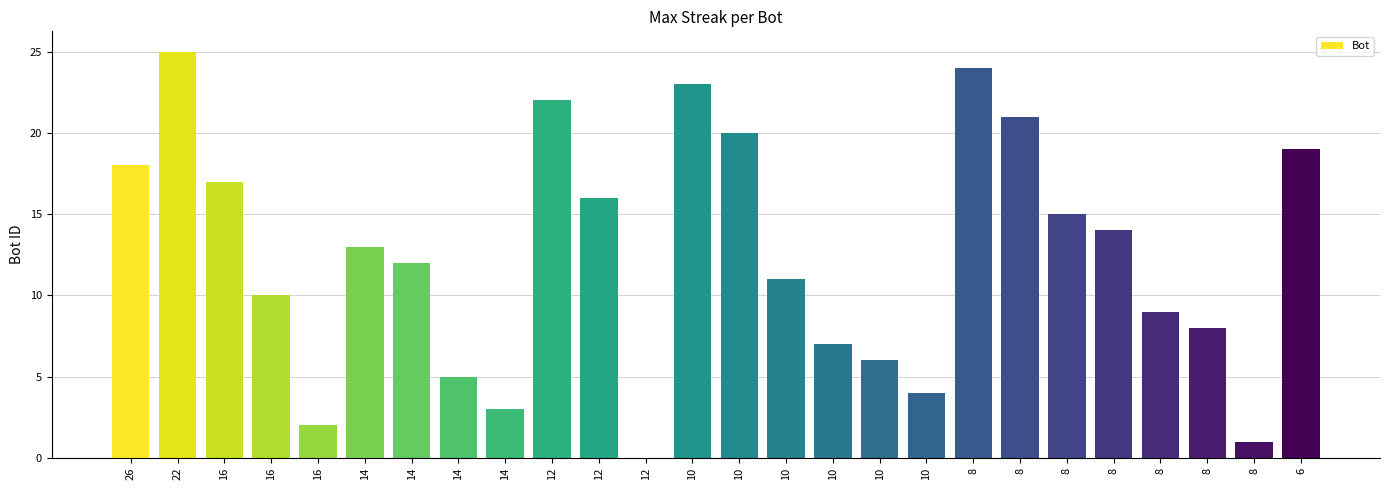

How many categories are shown in the chart?

26